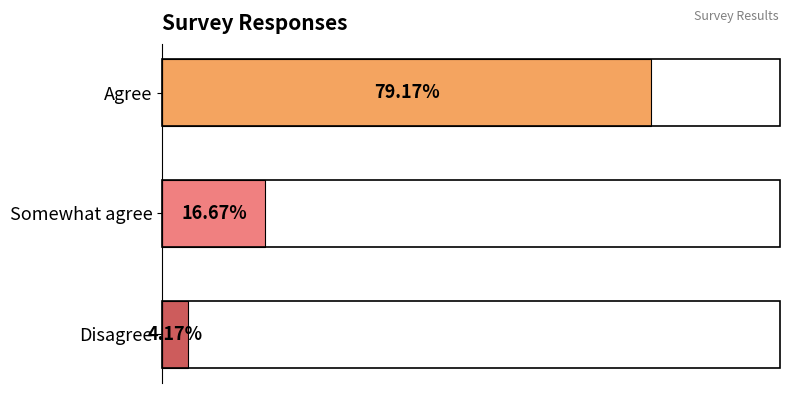

Are the bars horizontal?

Yes